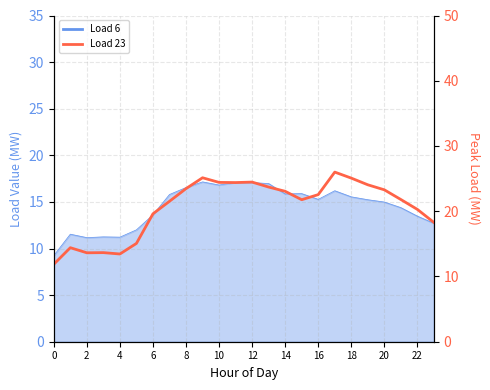

At which category does the data reach its first local valley?

2